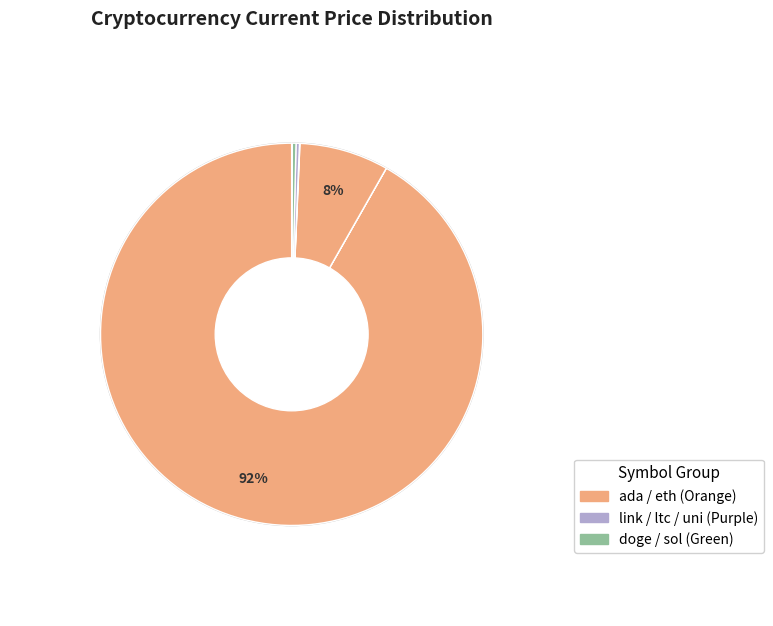

Which category has the smallest portion of the pie?

doge